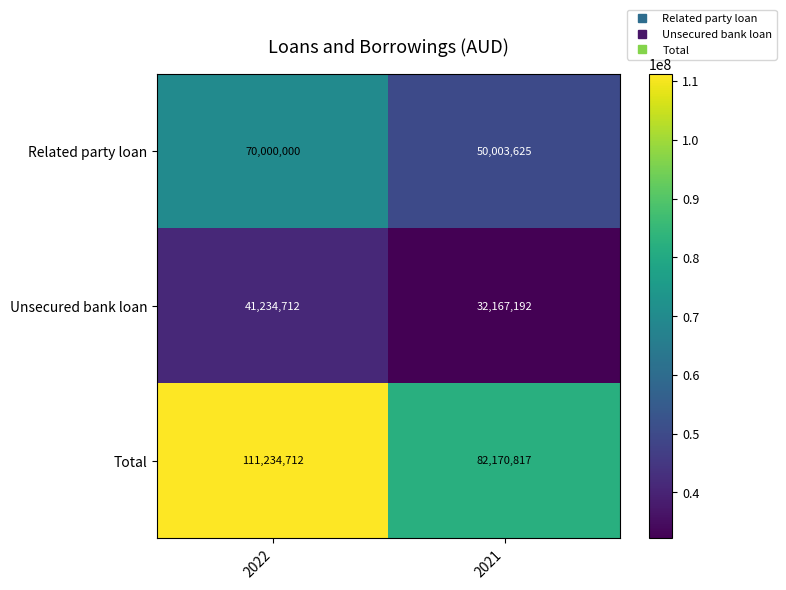

How many data points does each series have?

2